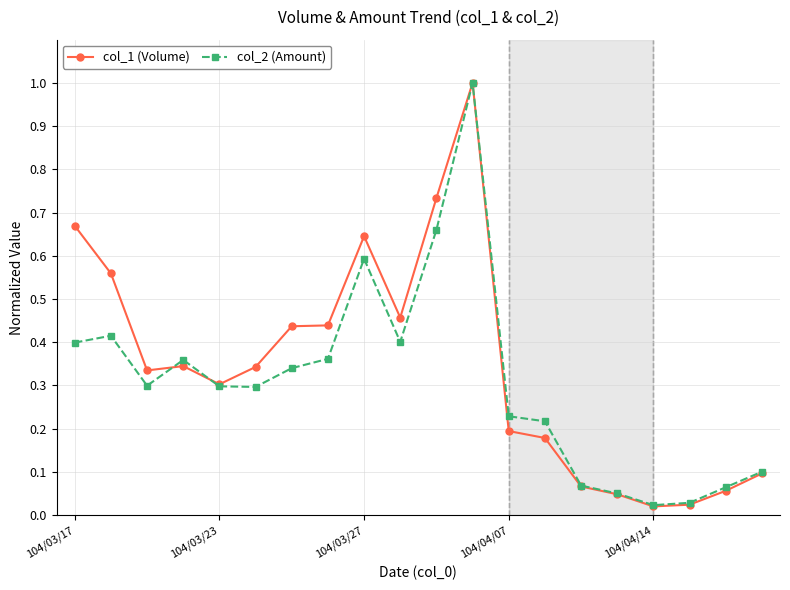

Which series has the widest spread of values?

col_1 (Volume)